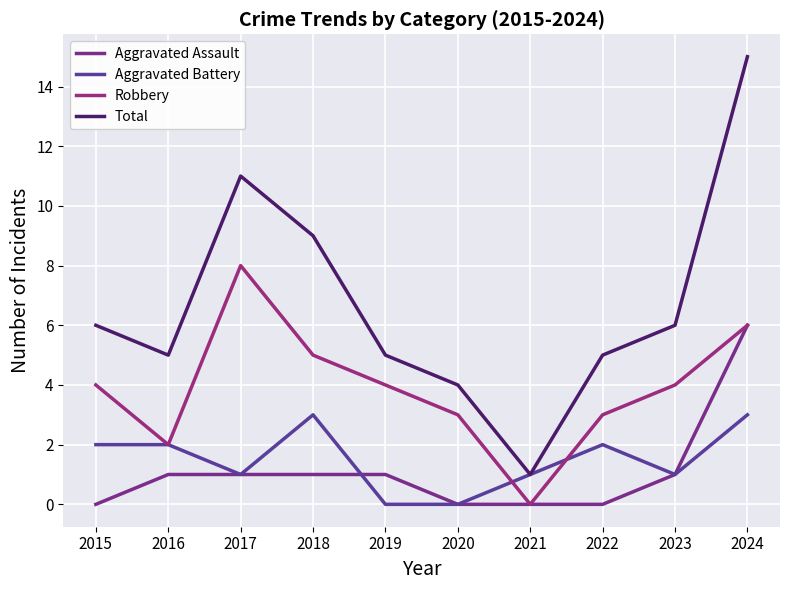

True or false: Aggravated Assault has a value of 6 at 2024.

True